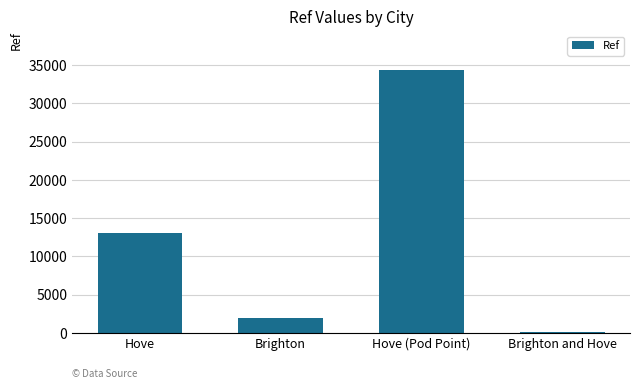

Which label corresponds to the largest value in the chart?

Hove (Pod Point)